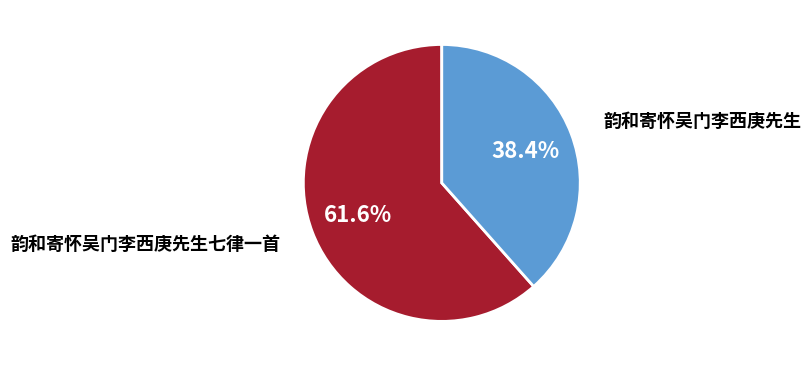

What is the largest slice in the pie chart?

韵和寄怀吴门李西庚先生七律一首